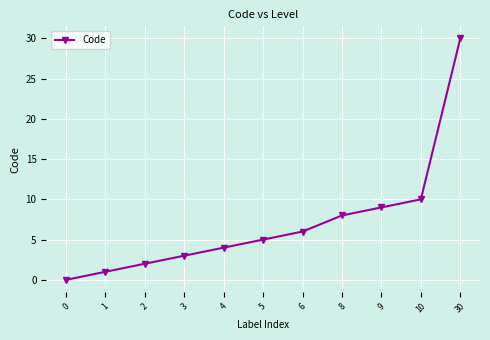

What is the sum of all values?

78